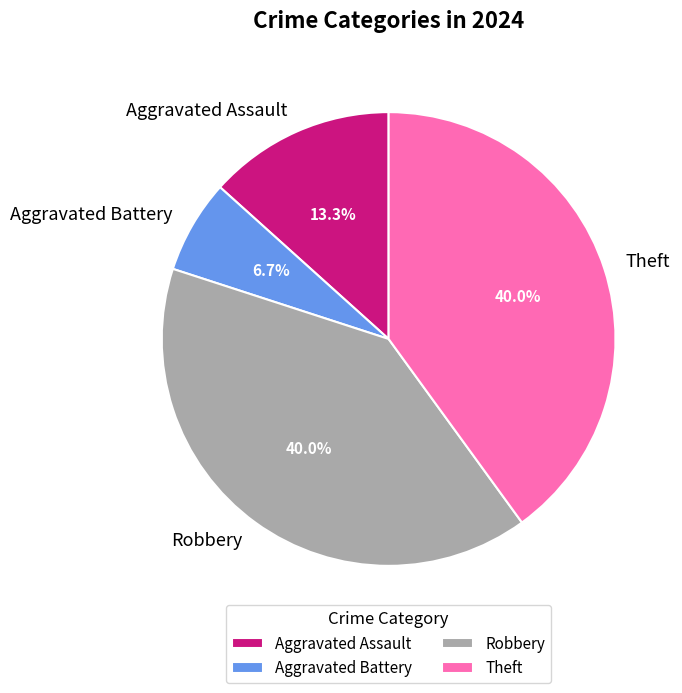

To the nearest percent, what is the difference between the largest and smallest slice percentages?

33%